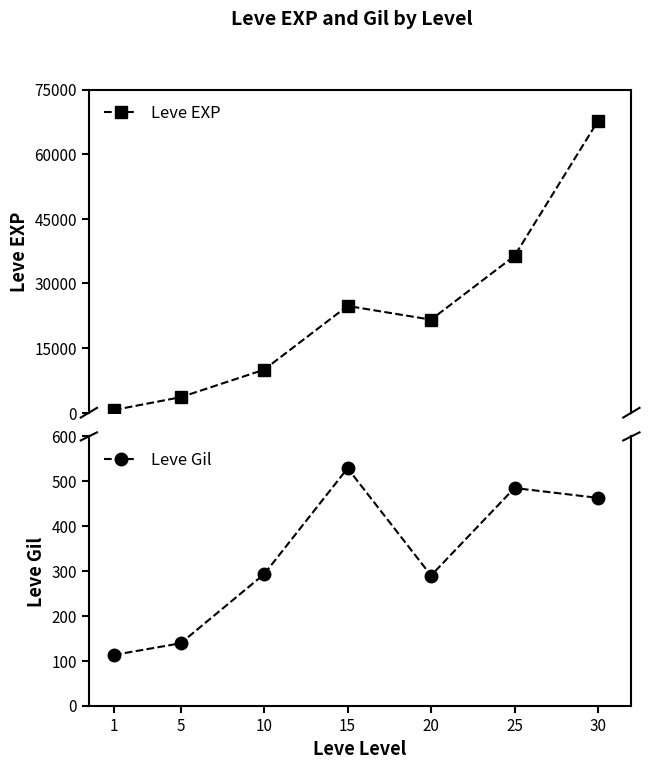

True or false: Leve EXP has more than 1 interior local peaks.

False